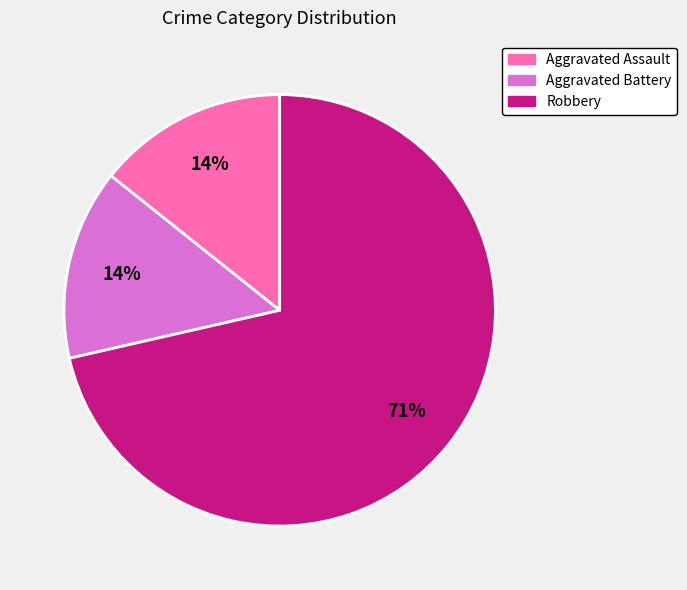

Is it true that Aggravated Assault is 14% of the pie?

True